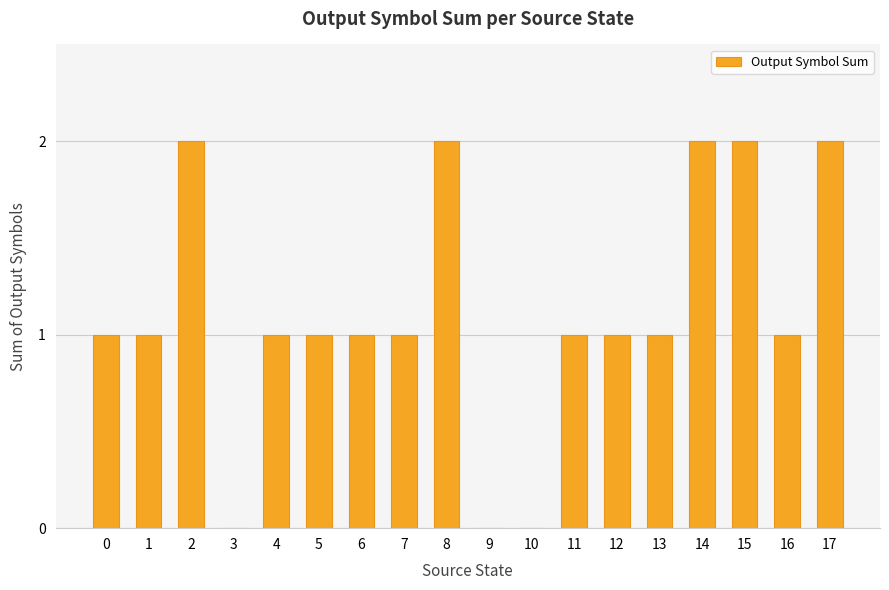

What is the average value?

1